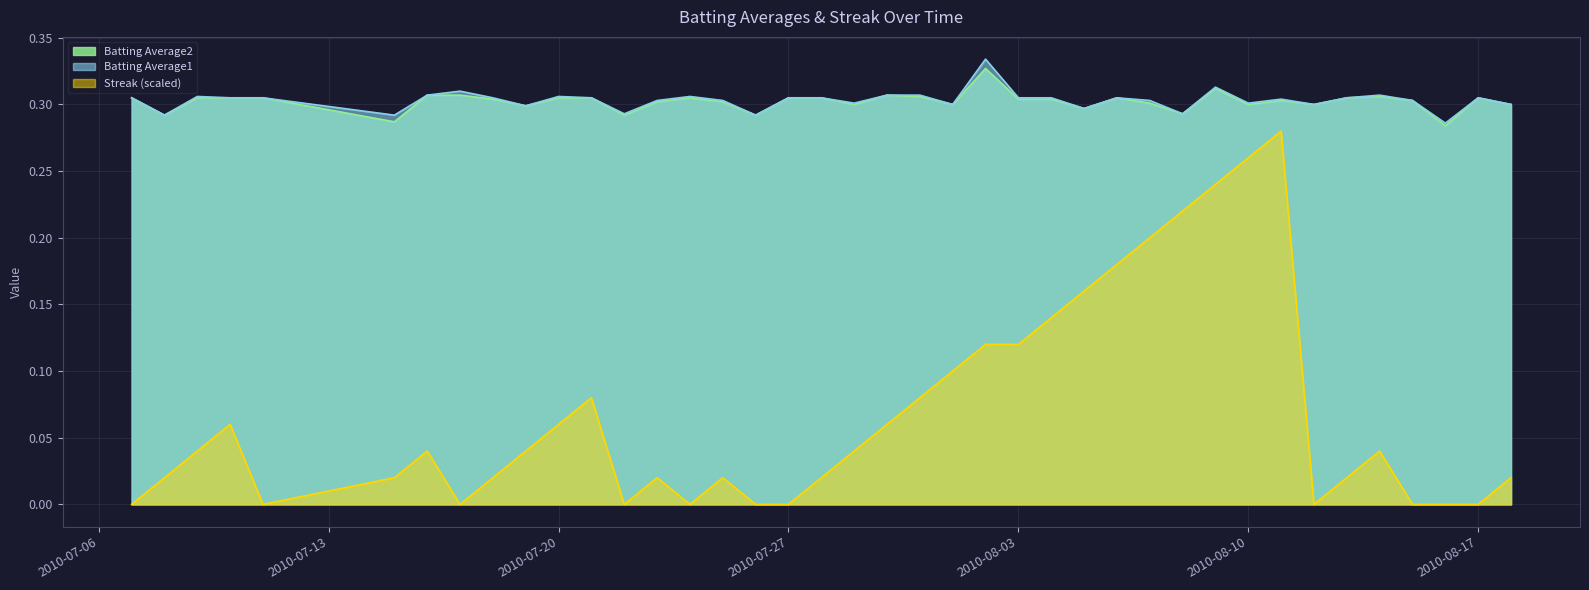

Which series has the largest range (max minus min)?

Streak (scaled)